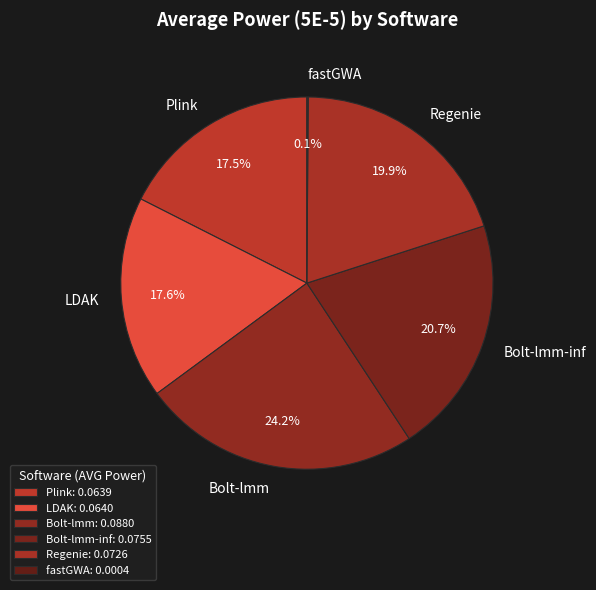

How much of the chart is everything except Bolt-lmm?

75.8%